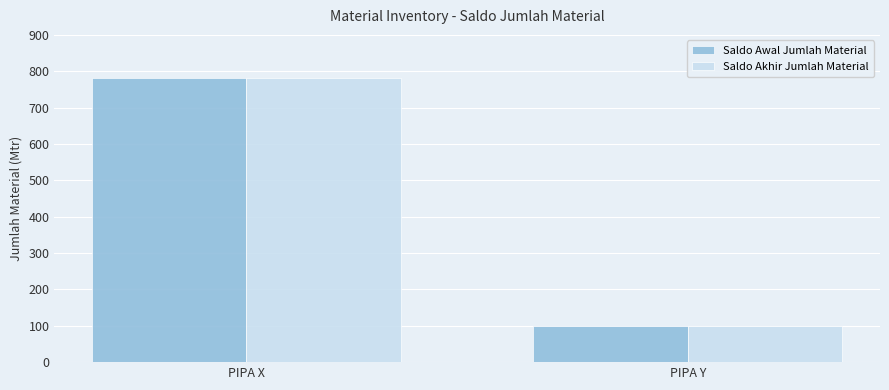

List the labels in order of Saldo Awal Jumlah Material value, largest first.

PIPA X, PIPA Y